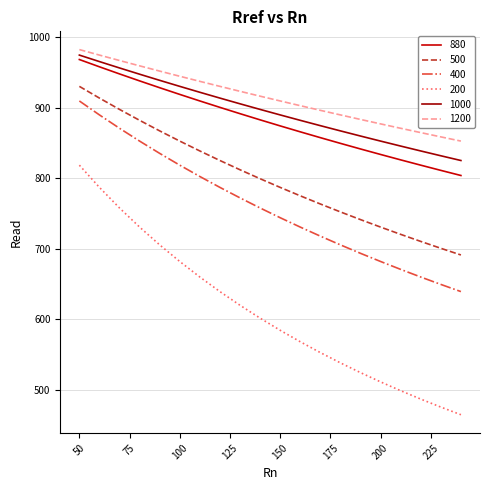

True or false: 200 and 1000 intersect in this chart.

False